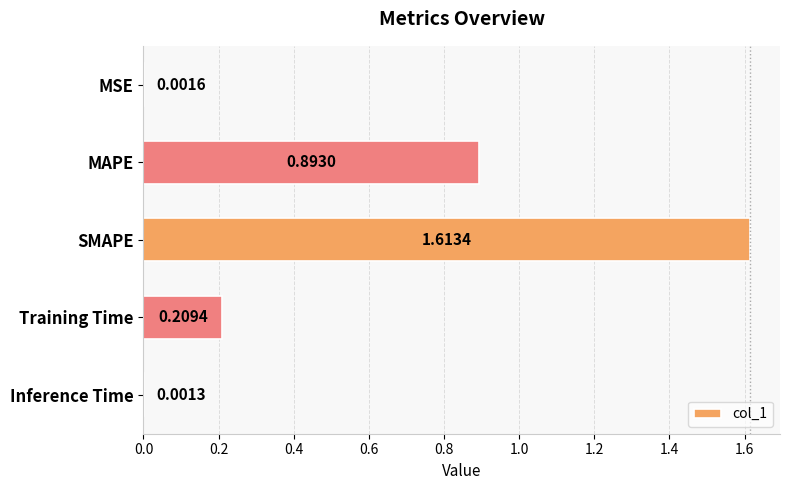

Which label corresponds to the largest value in the chart?

SMAPE